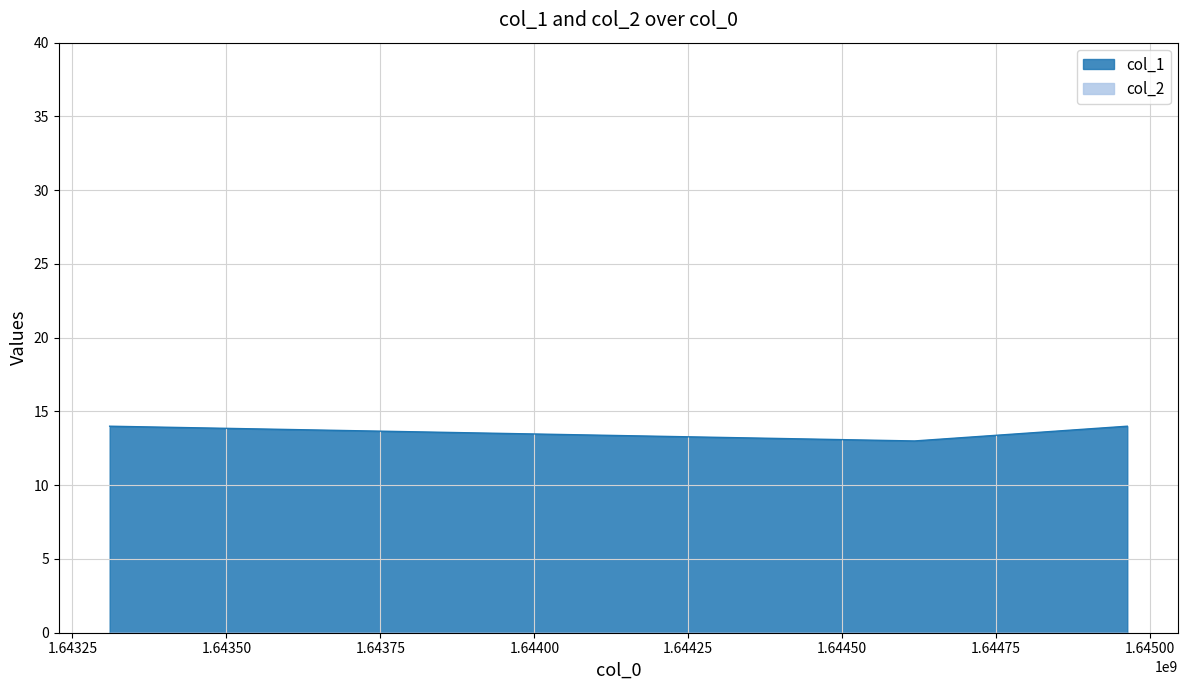

What is the sum of all values?

41